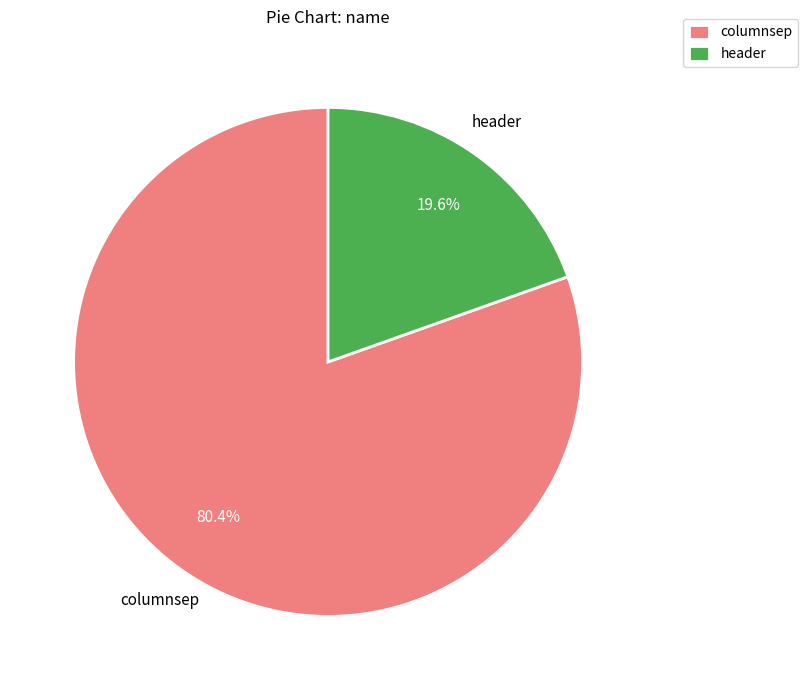

Does any single category account for the majority?

Yes